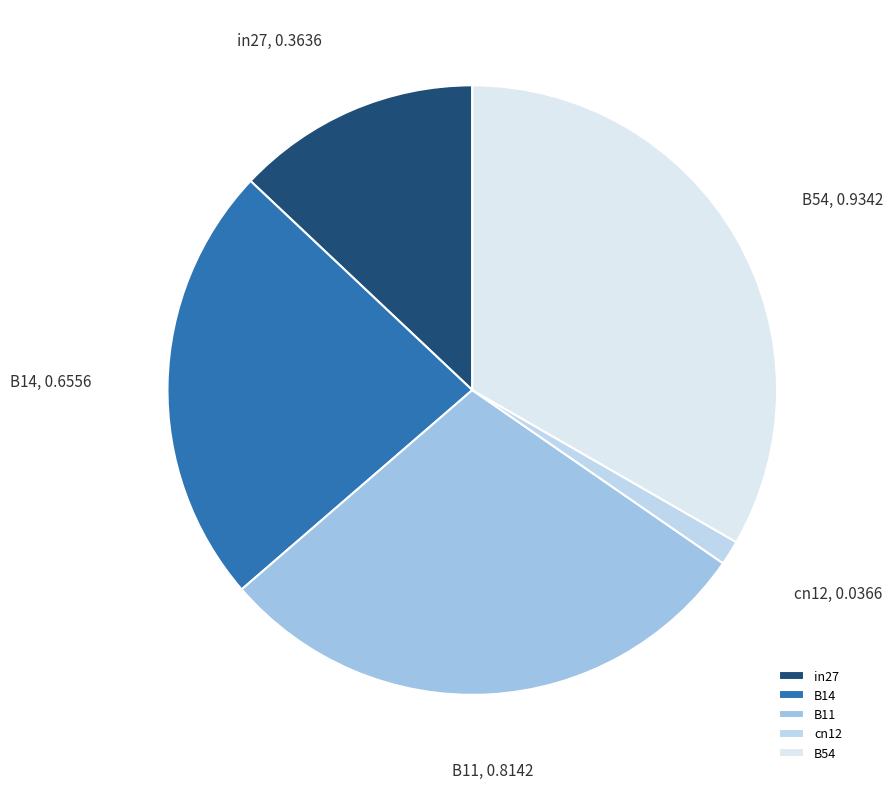

Is it true that B54 is 33% of the pie?

True